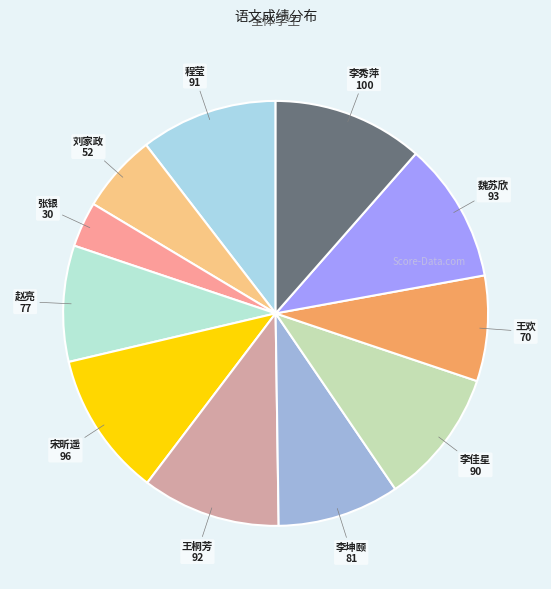

Rank the categories by value from highest to lowest.

李秀萍, 宋昕遥, 魏苏欣, 王桐芳, 程莹, 李佳星, 李坤颐, 赵亮, 王欢, 刘家政, 张银